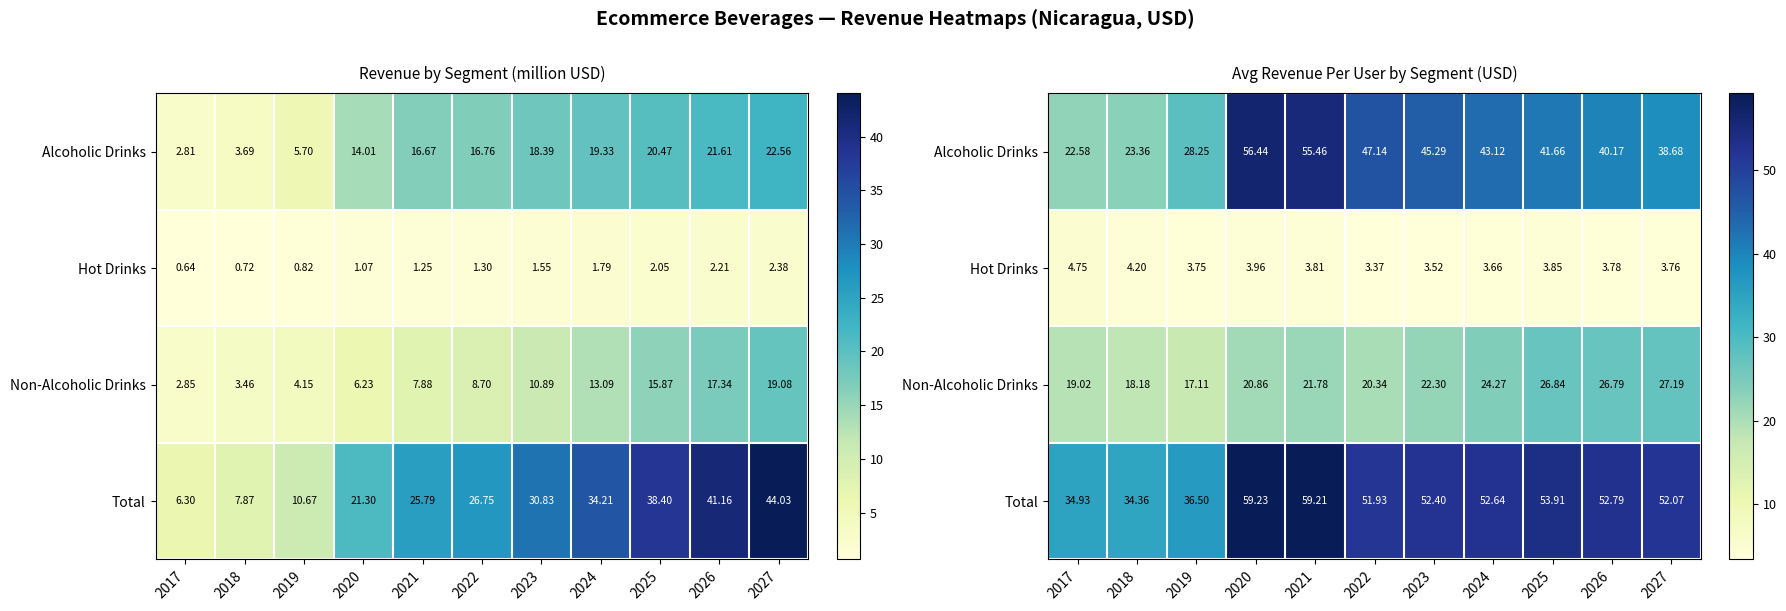

The value of Non-Alcoholic Drinks at 2025 is 18.1. True or false?

False